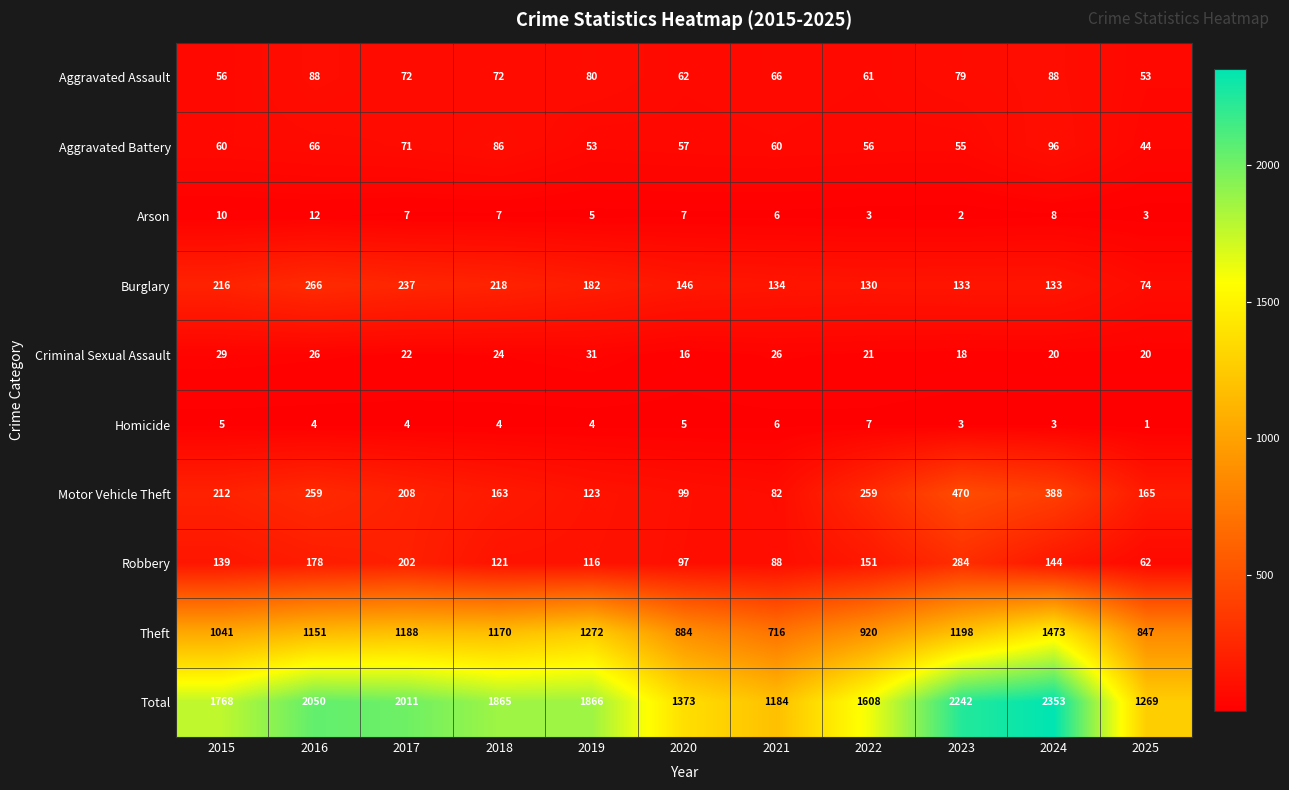

At which category is the sum across all series the highest?

2024